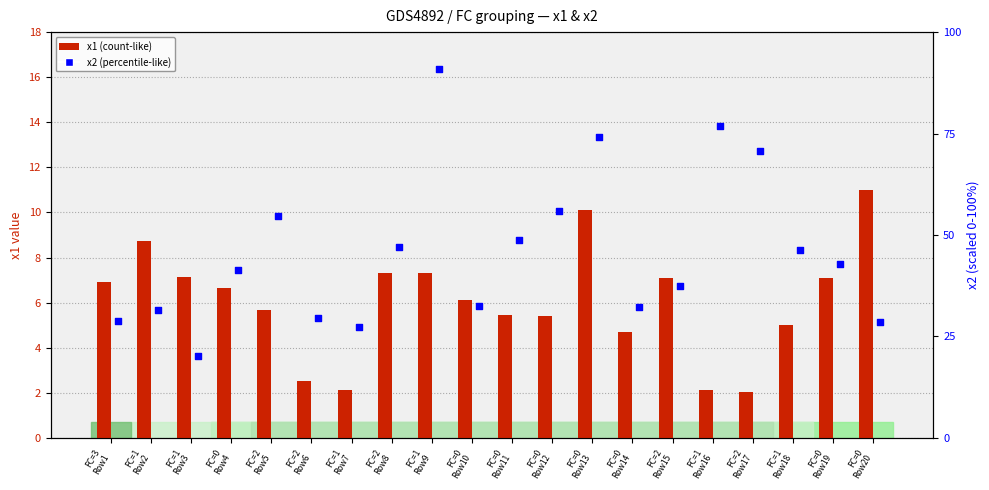

Which series contains the highest Y value?

x2 (percentile-like)